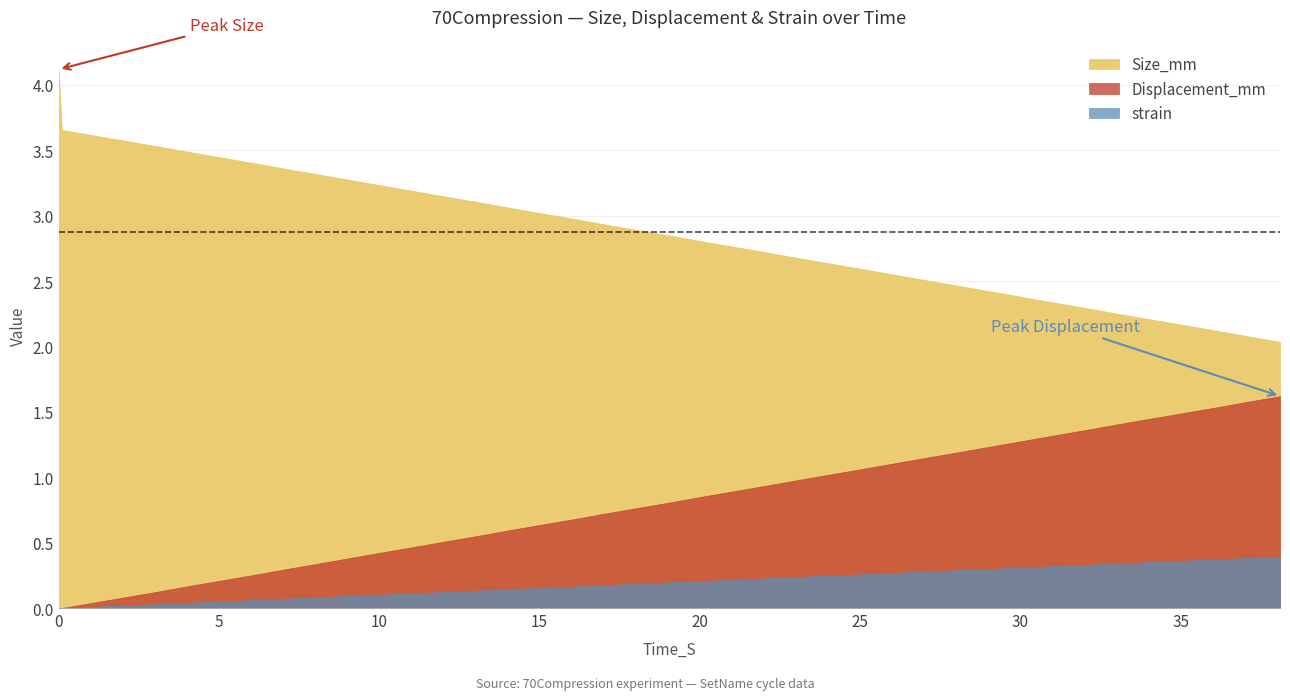

Which series has the largest range (max minus min)?

Size_mm